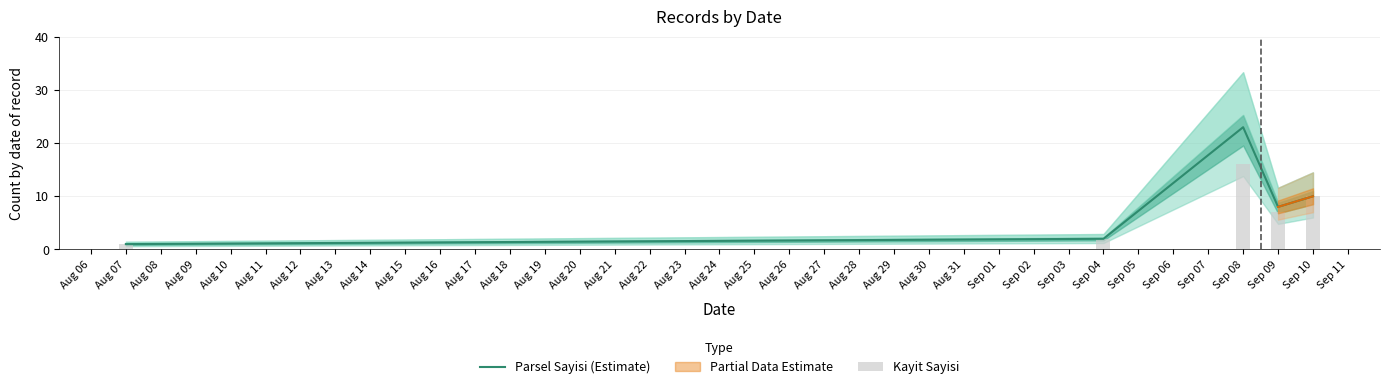

What is the highest value of the Parsel Sayisi (Estimate) series?

23